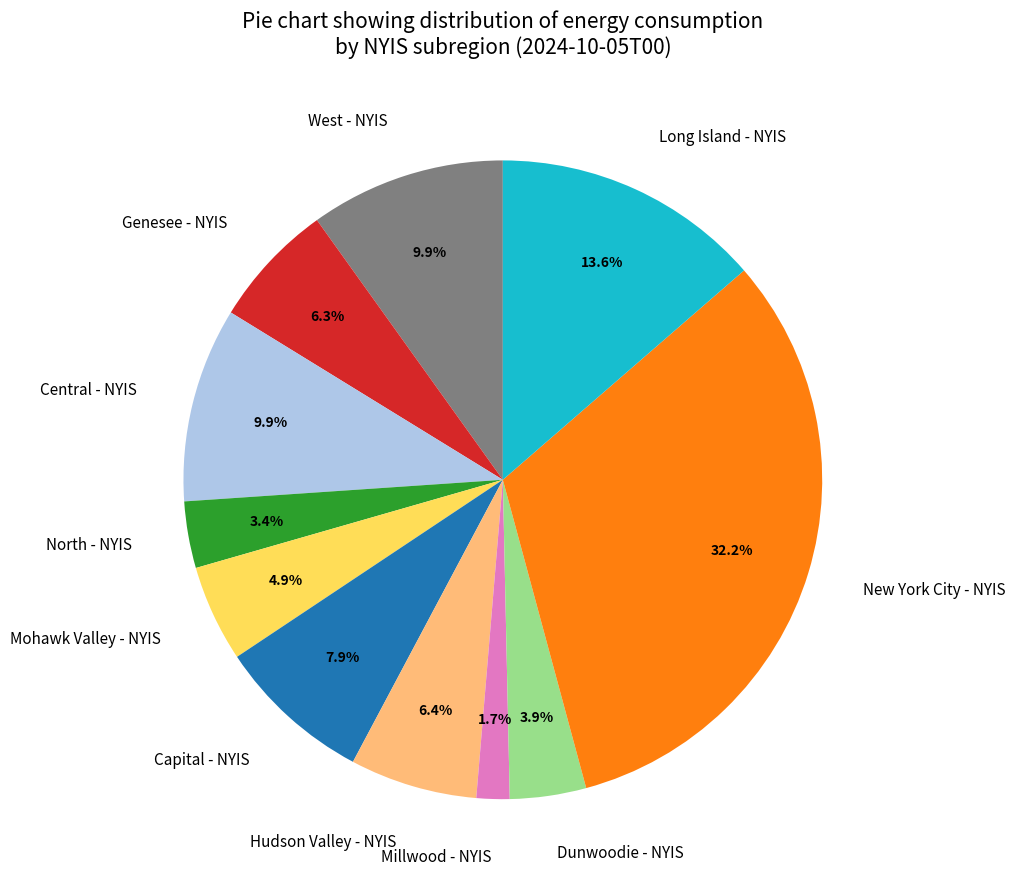

Count the number of slices in the pie.

11